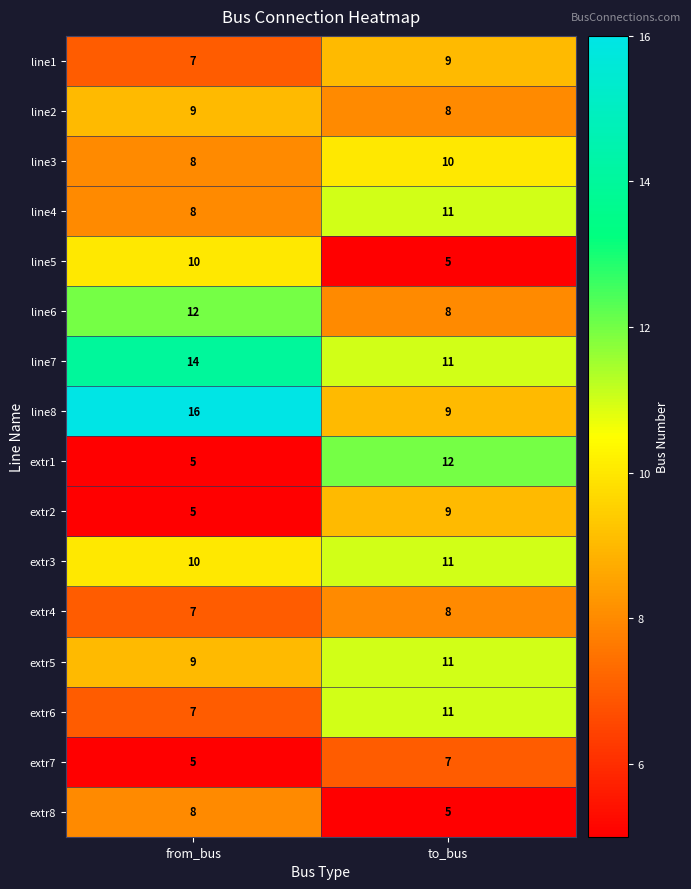

What is the difference between the highest and lowest values at from_bus?

11